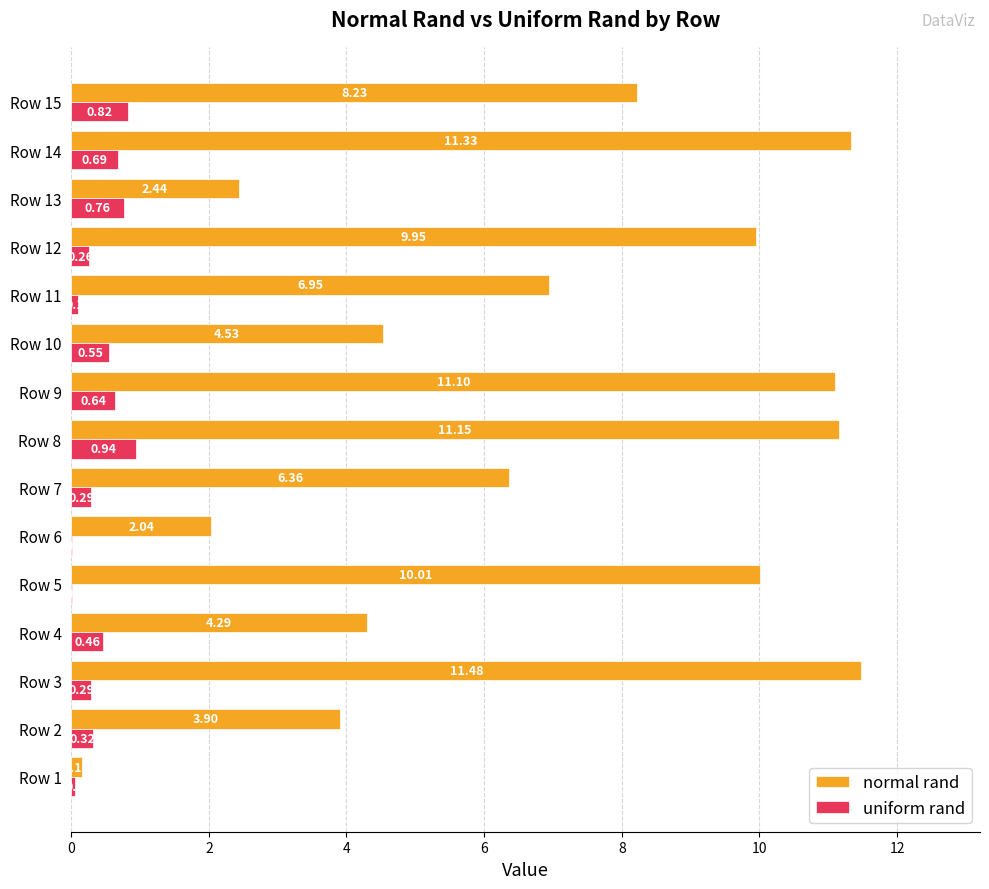

Is the value of normal rand at Row 15 greater than the value of uniform rand at Row 9?

Yes